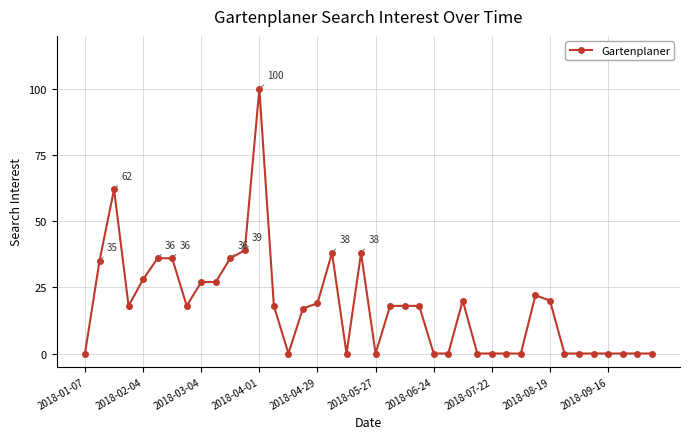

What is the difference between the maximum and second lowest values?

100